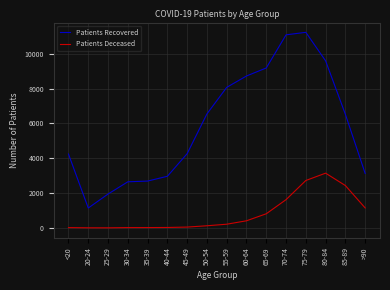

True or false: Patients Recovered has a value of 2966 at 40-44.

True